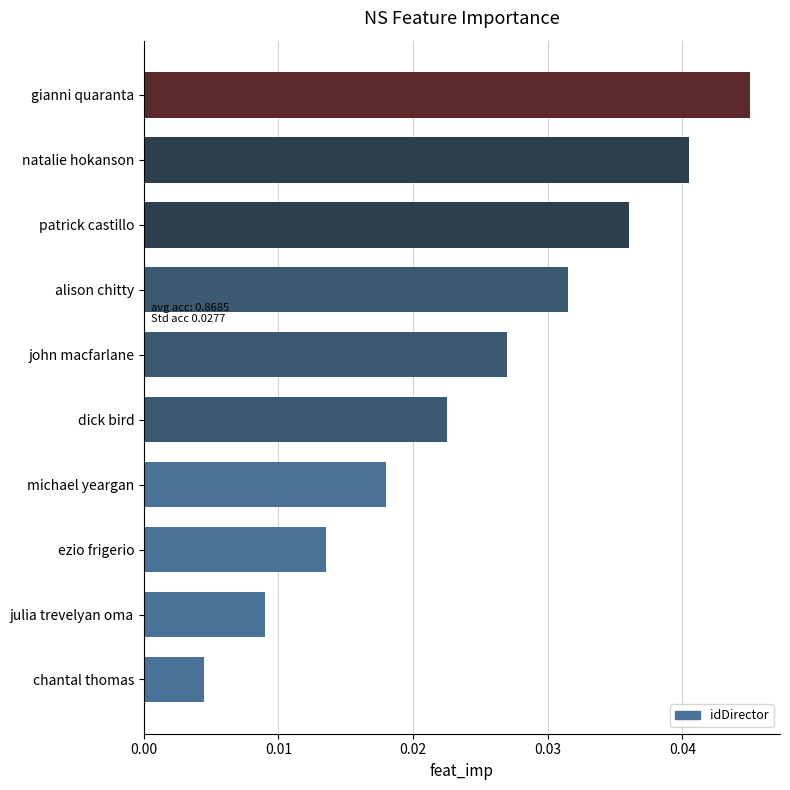

Between john macfarlane and chantal thomas, which is larger?

john macfarlane